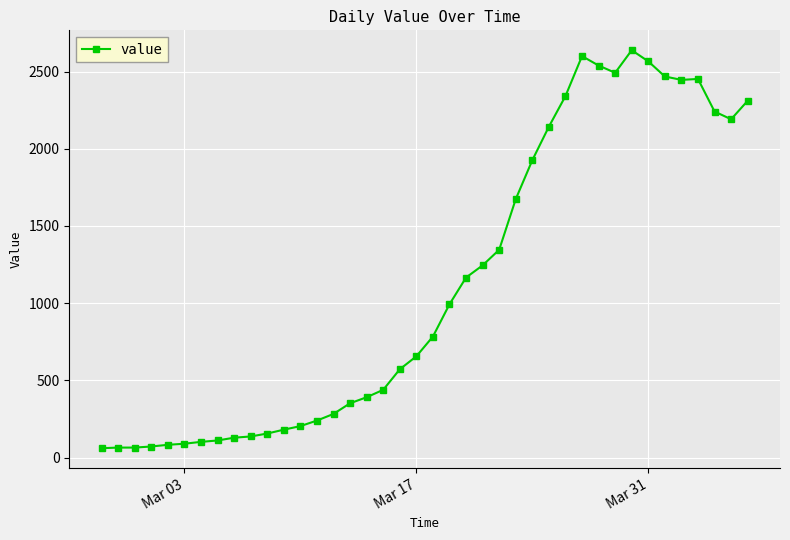

What is the value of the 6th point from the left?

90